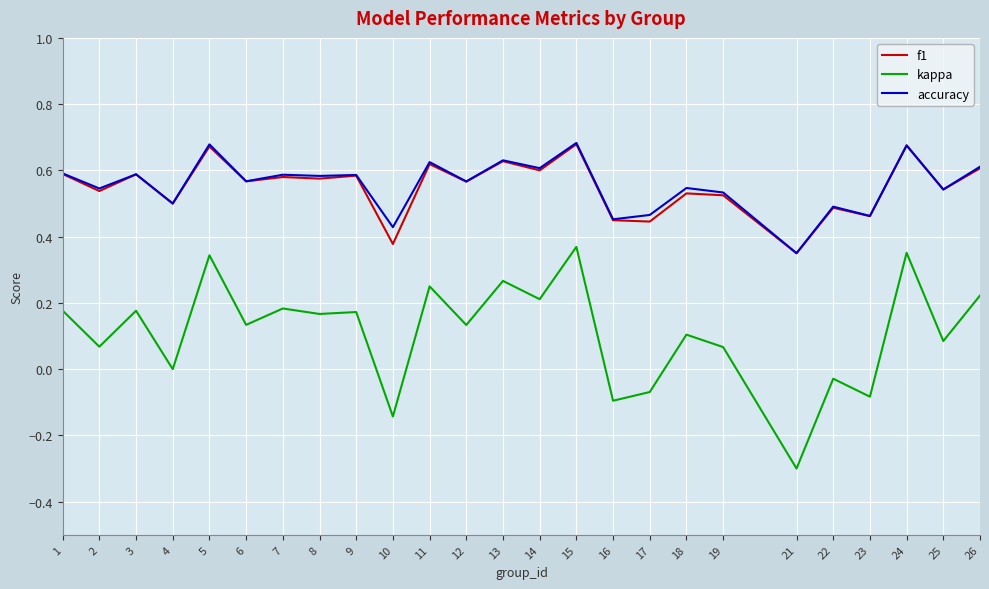

Which series has the largest range (max minus min)?

kappa